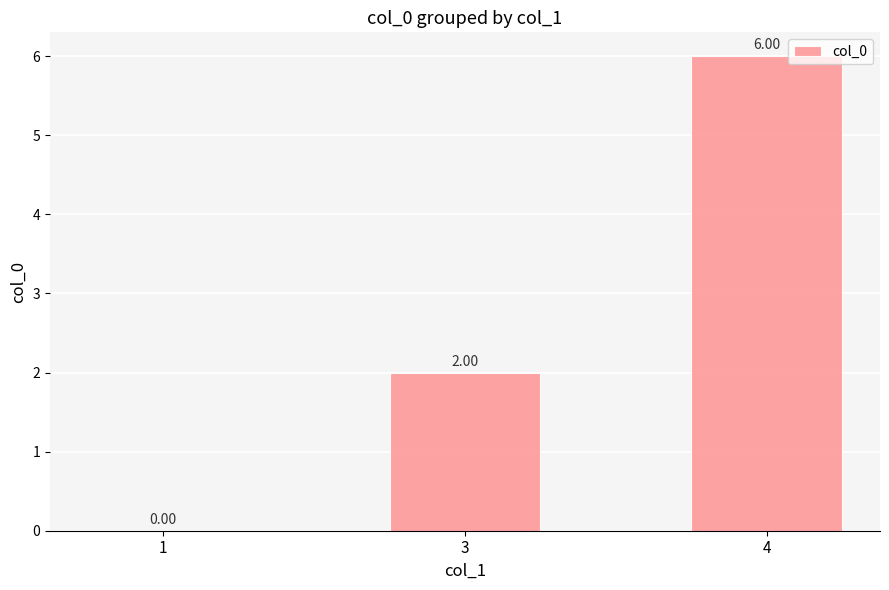

The chart shows a value of 6 at 4. True or false?

True